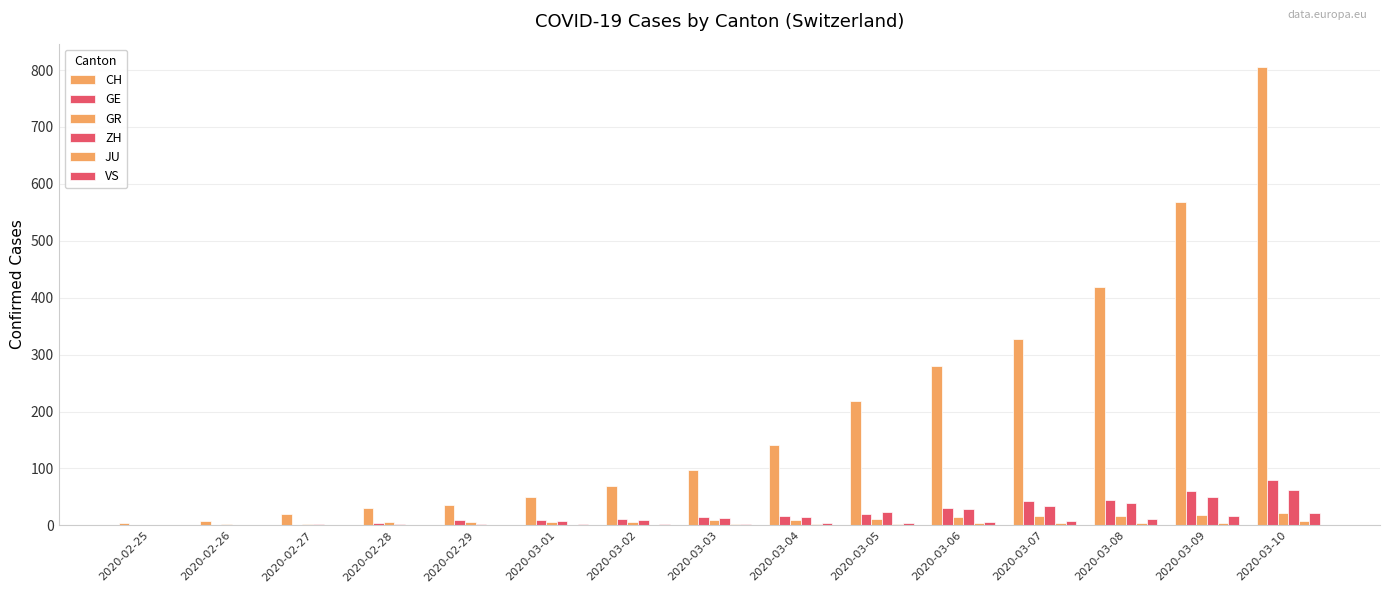

What position from the right is 2020-02-27?

13